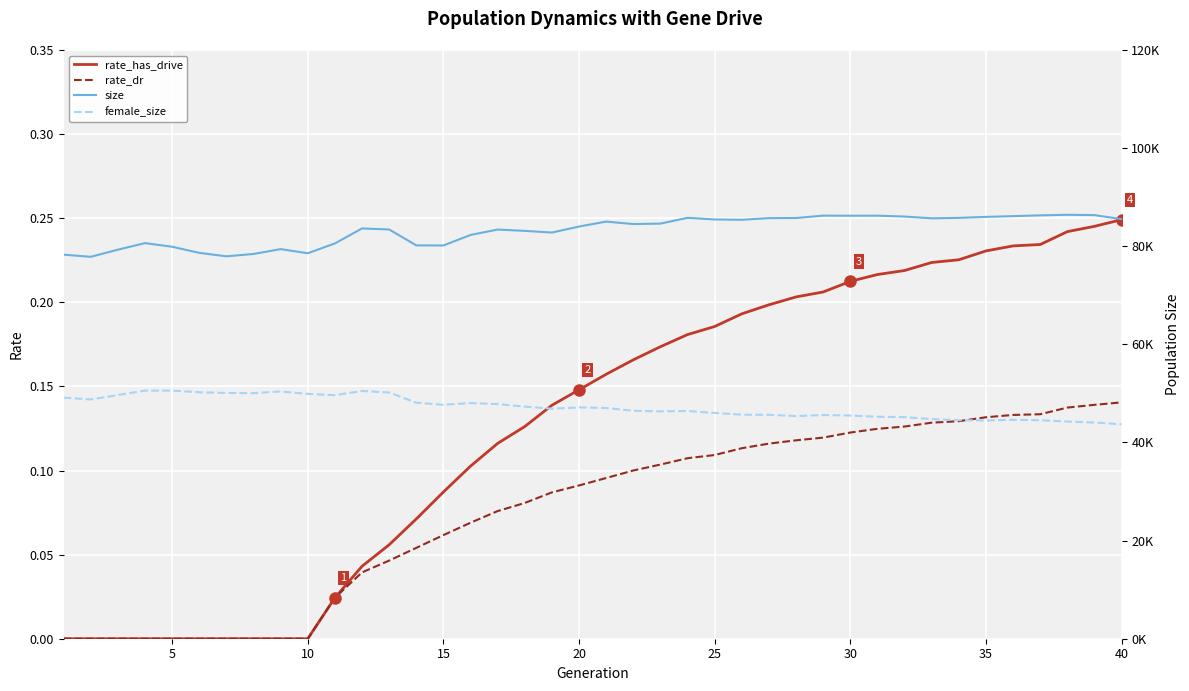

List the series in order of their peak value, lowest first.

rate_dr, rate_has_drive, female_size, size